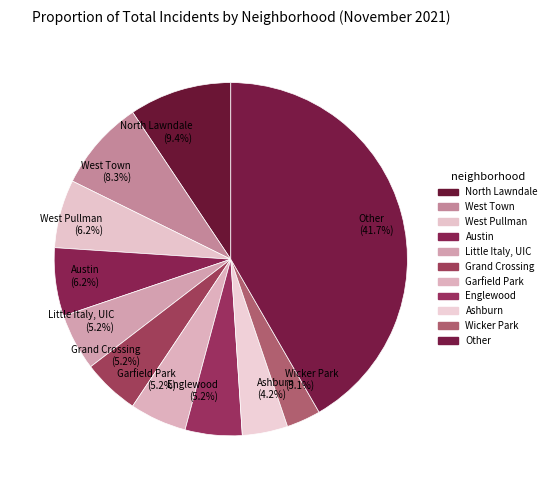

What is the ratio of the value at Wicker Park (3.1%) to the value at North Lawndale (9.4%)?

0.3